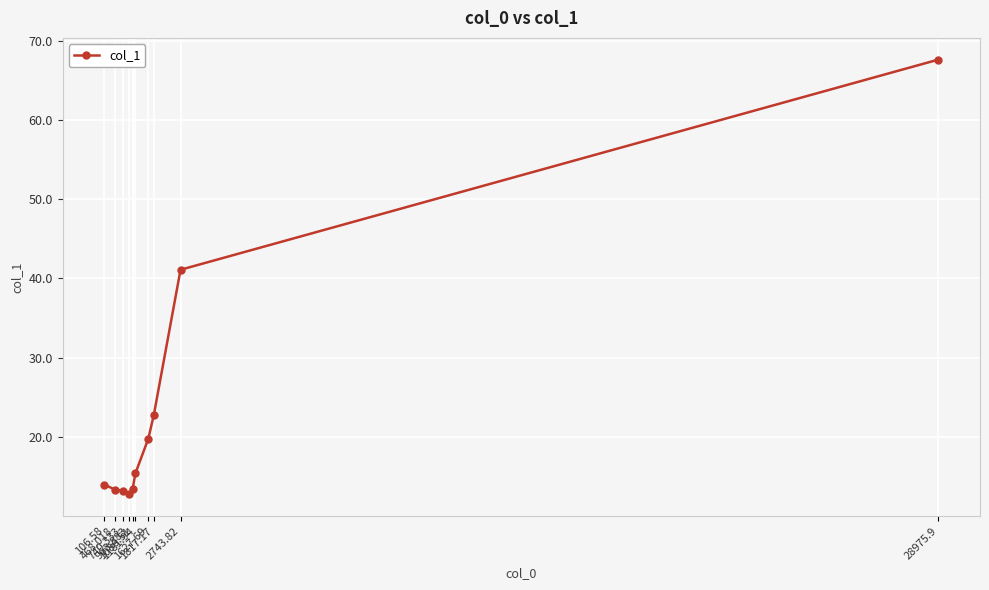

True or false: there are more than 2 points higher than both neighbors.

False